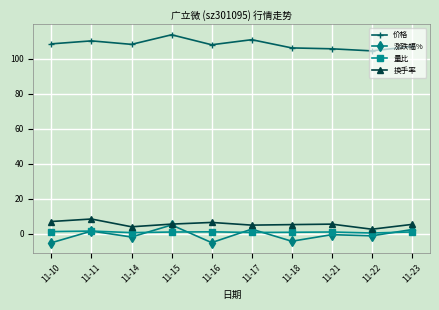

Which series has the largest total across all categories?

价格